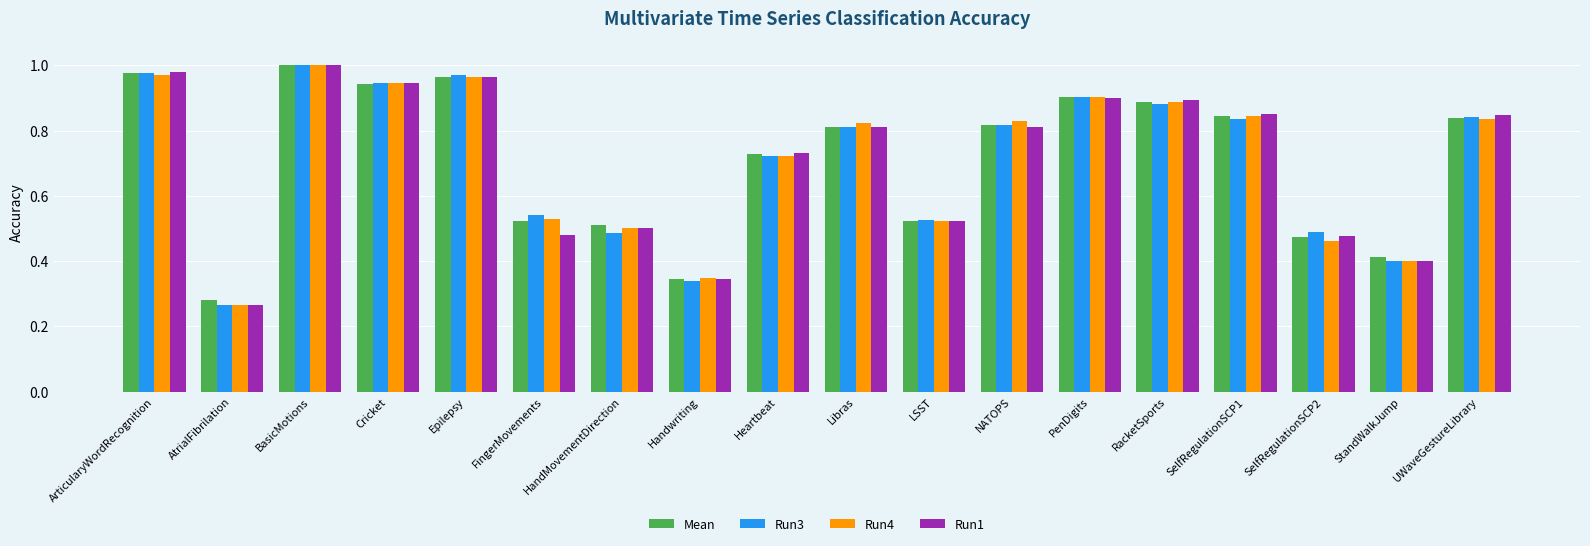

Is it true that Run1 equals 0.5 at FingerMovements?

True